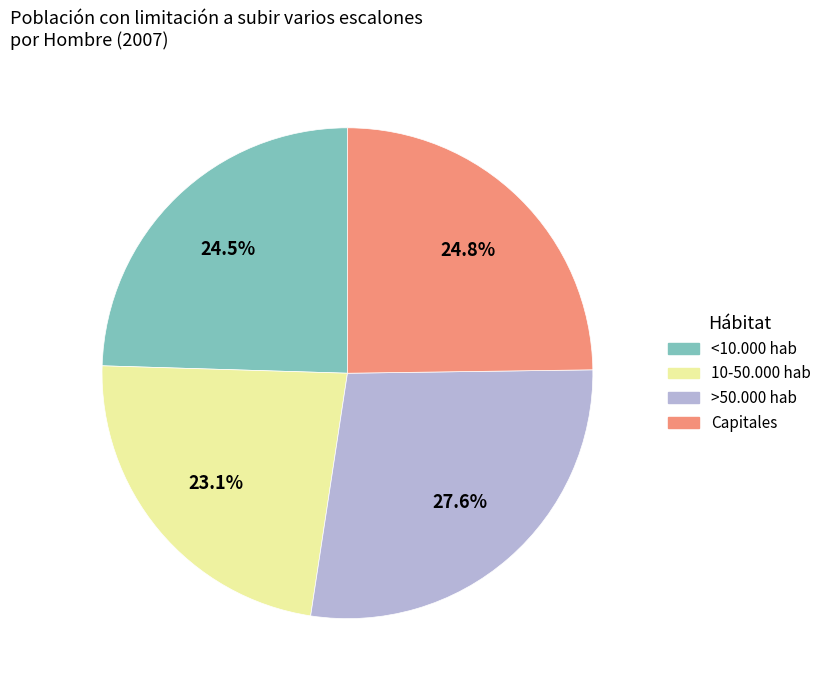

True or false: >50.000 hab accounts for 35% of the total.

False